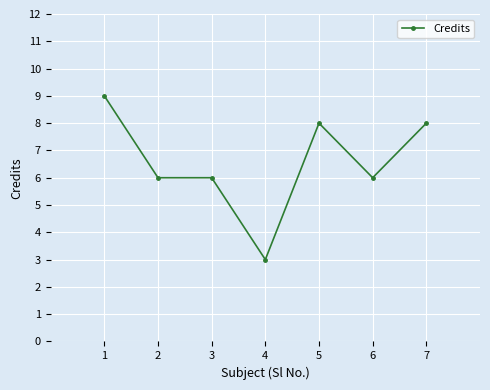

What is the change in value from 1 to 5?

-1